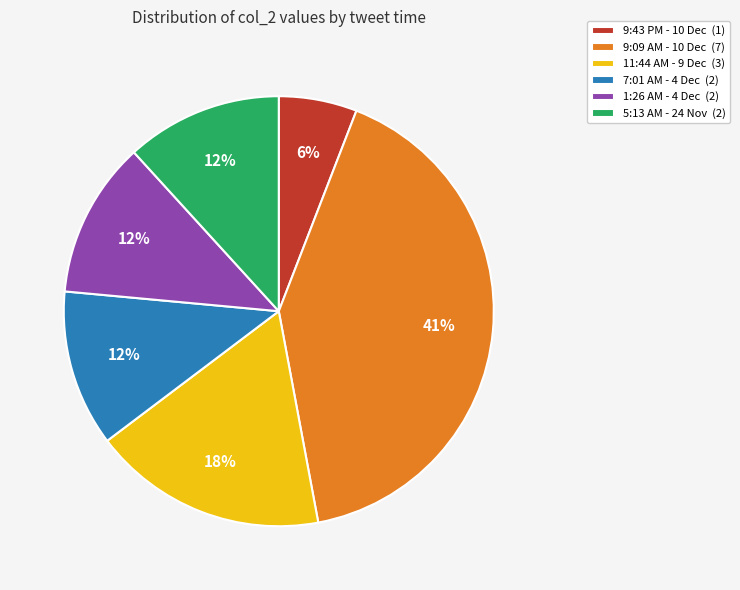

Which category has the biggest portion of the pie?

9:09 AM - 10 Dec (7)